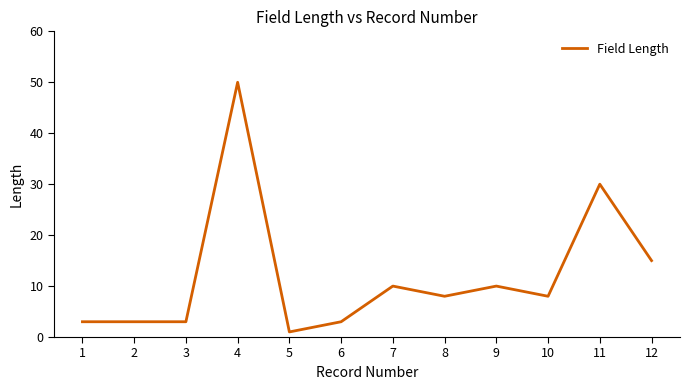

The value at 6 is 5. True or false?

False